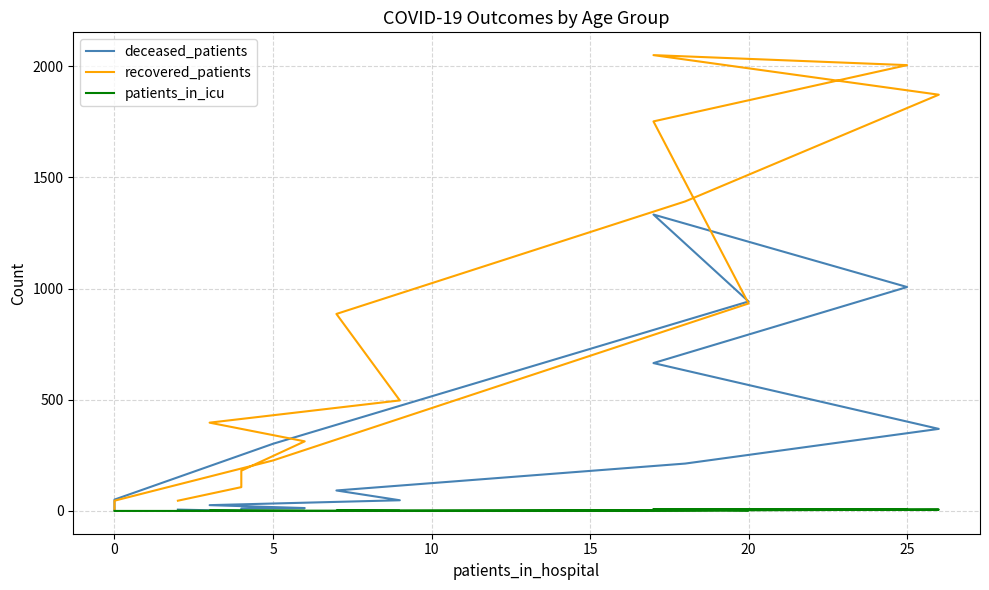

List the series in order of their peak value, highest first.

recovered_patients, deceased_patients, patients_in_icu